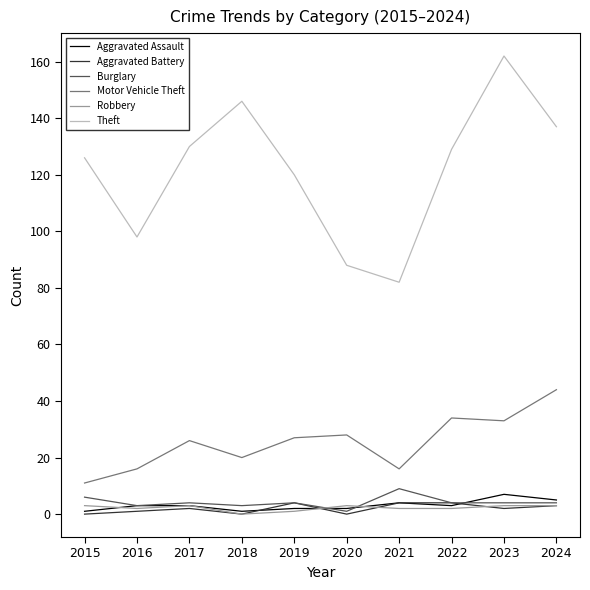

True or false: Aggravated Assault and Theft cross at least once.

False